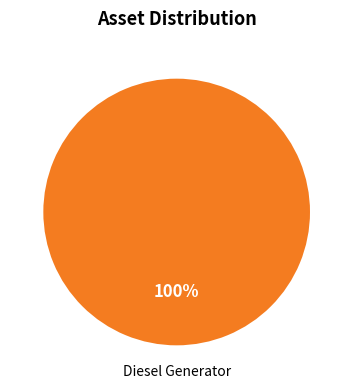

Is there any slice that represents more than half of the pie?

Yes